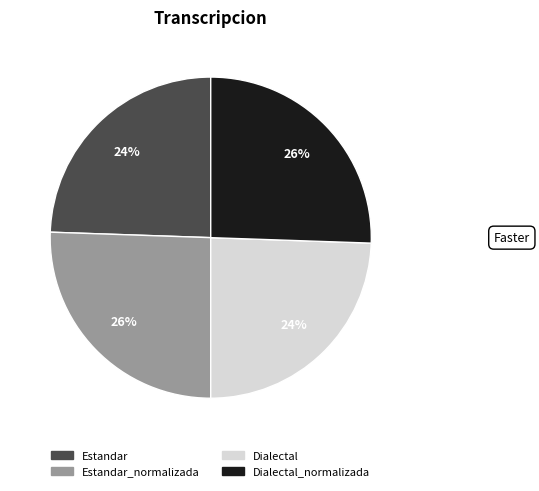

Is there any slice that represents more than half of the pie?

No